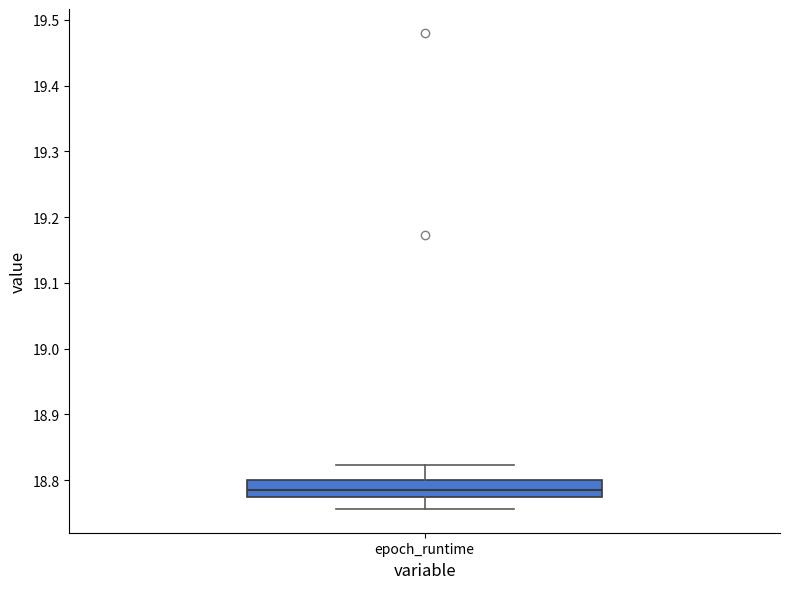

Read this box plot against the y-axis: the position of the median line, the range covered by the box, and the ends of both whiskers. The values are not printed on the chart, so give them approximately, as read against the axis.

median 18.79, box 18.77 to 18.80, whiskers 18.76 to 18.82